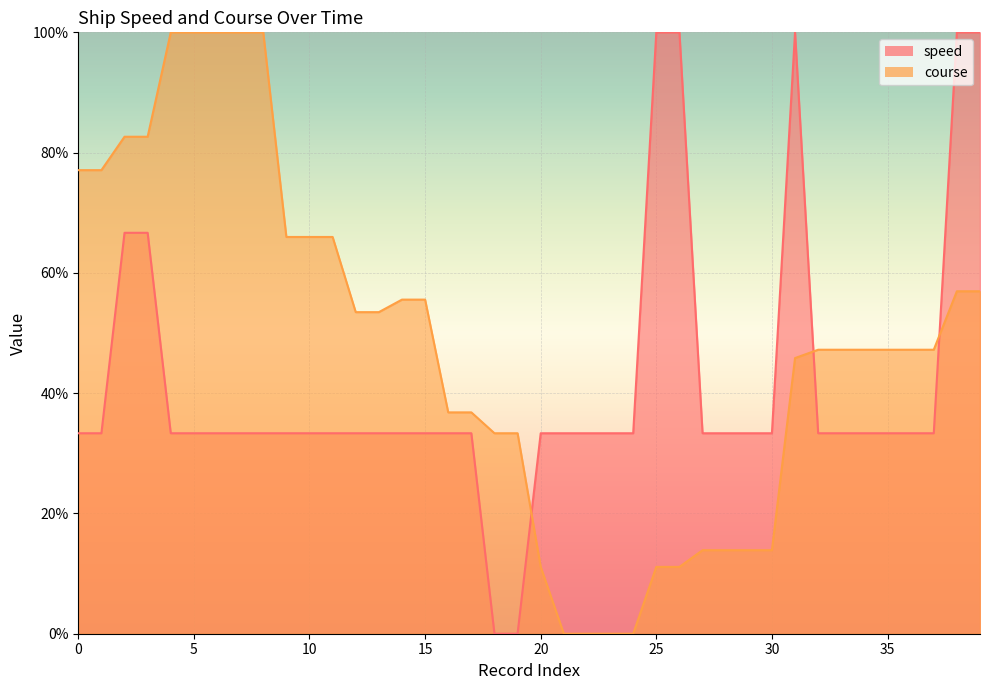

How many times do course and speed cross each other?

3